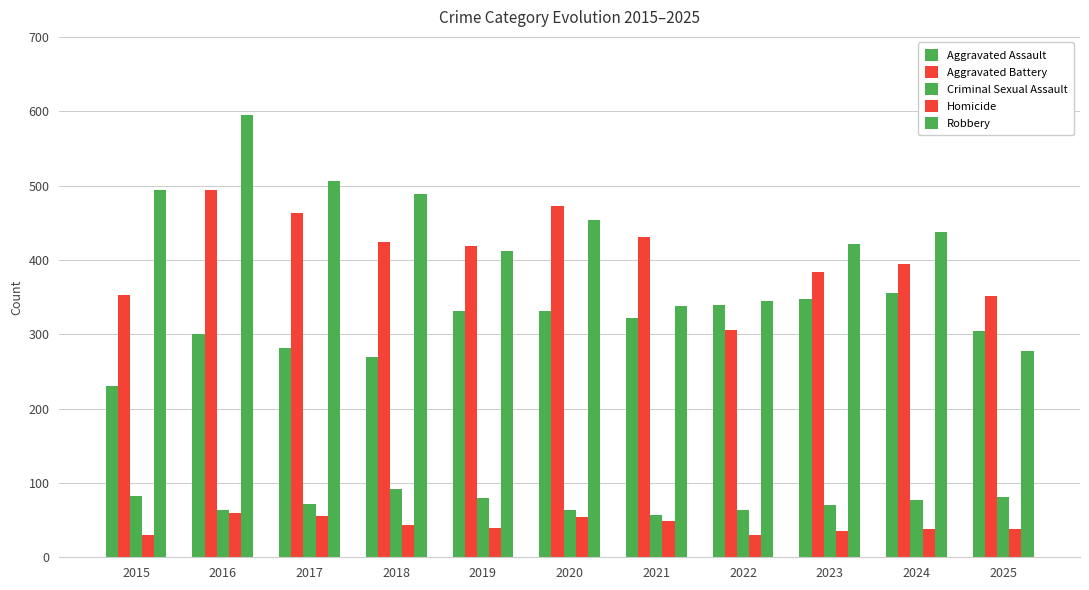

Which category has the lowest value in the Aggravated Assault series?

2015